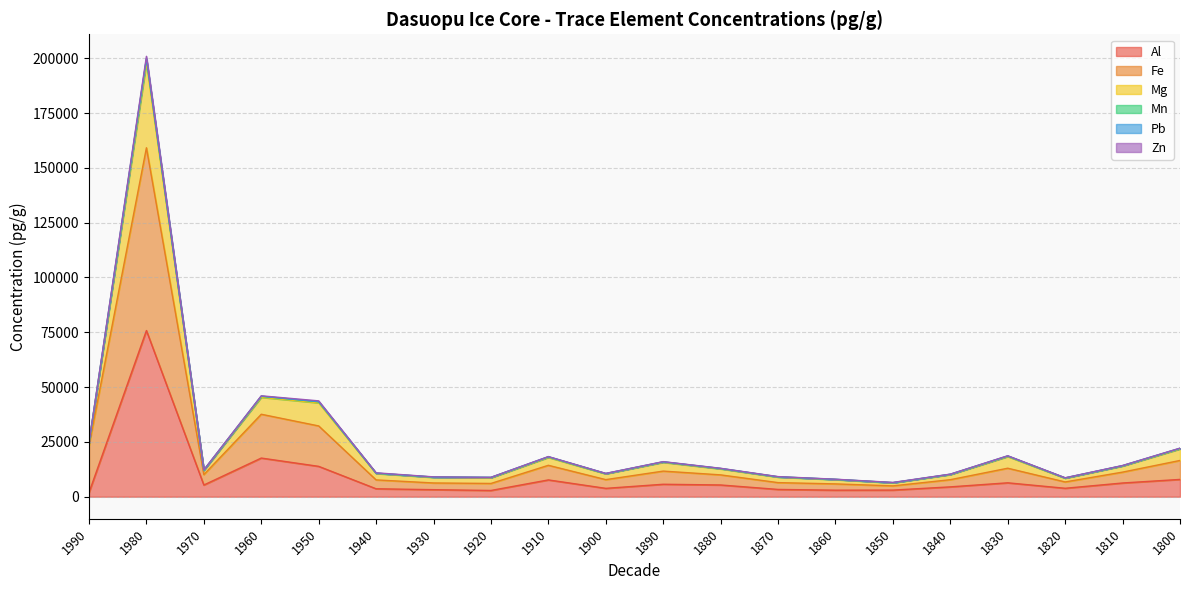

At which category is the sum across all series the highest?

1980